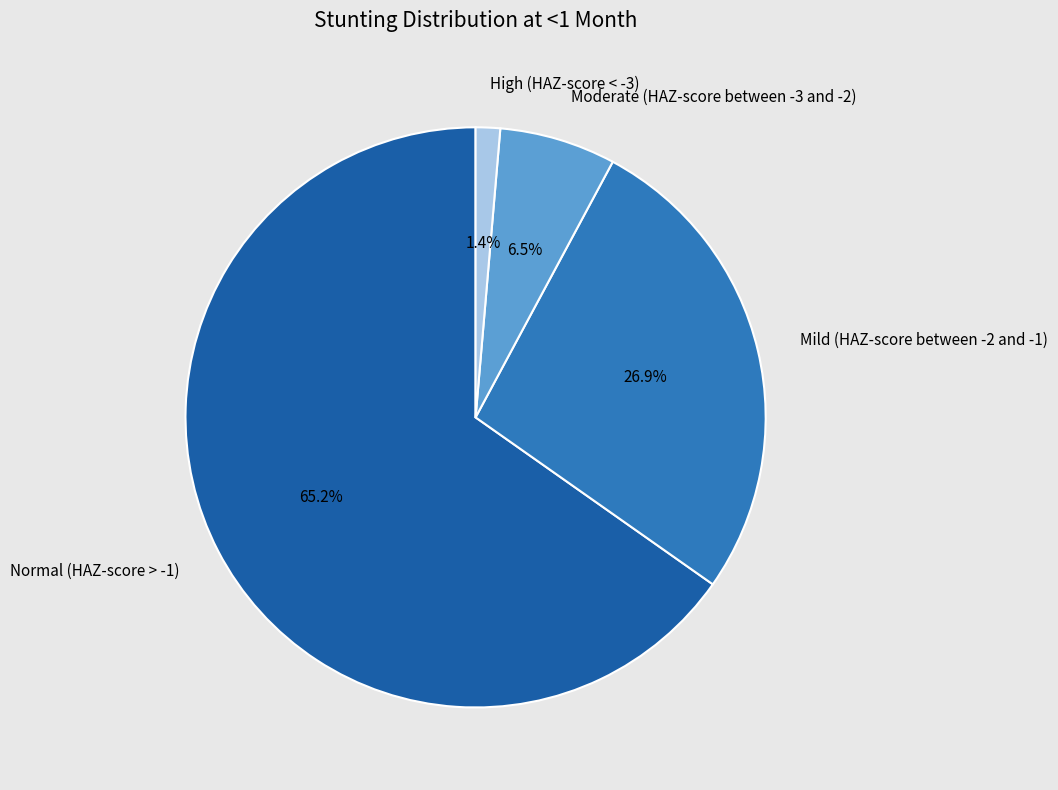

Does Mild (HAZ-score between -2 and -1) represent more than half of the total?

No